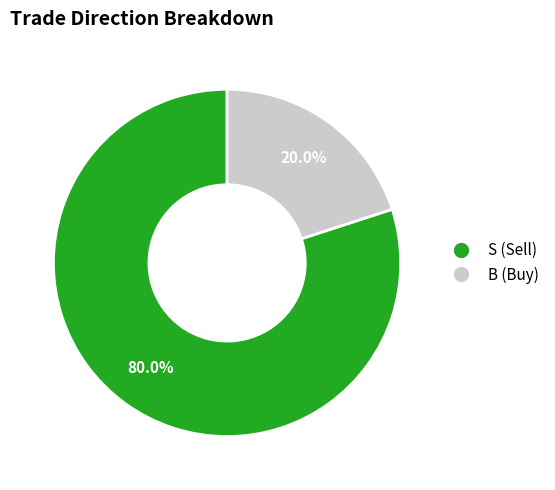

Which category has the smallest portion of the pie?

B